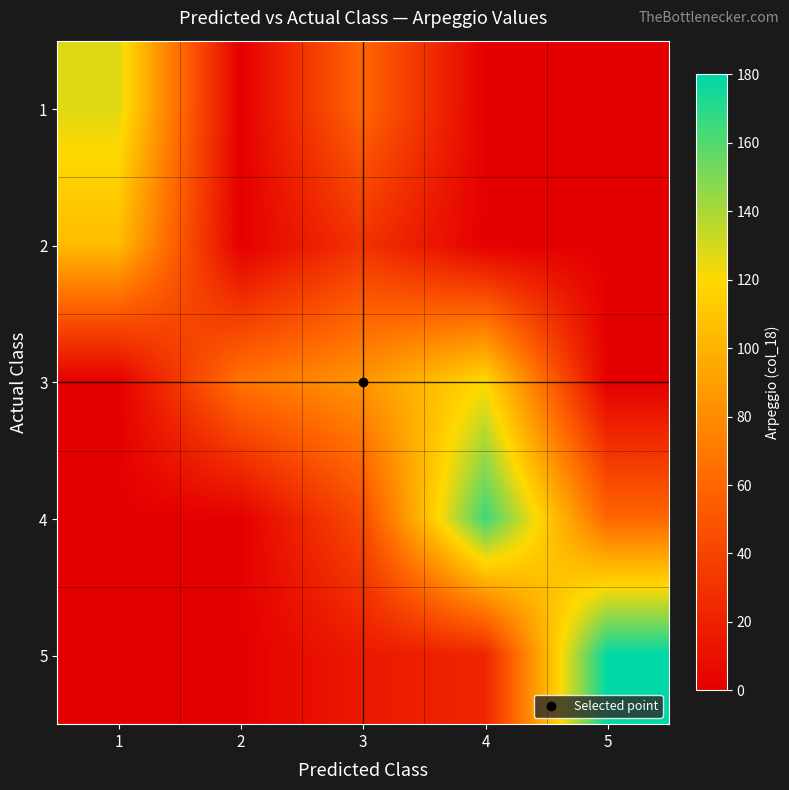

Which category has the highest value across all series?

5